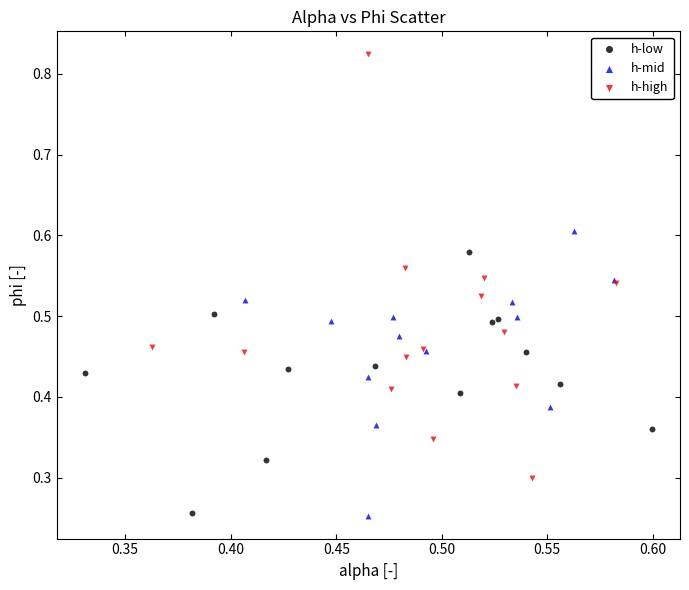

Which series reaches the maximum Y coordinate?

h-high